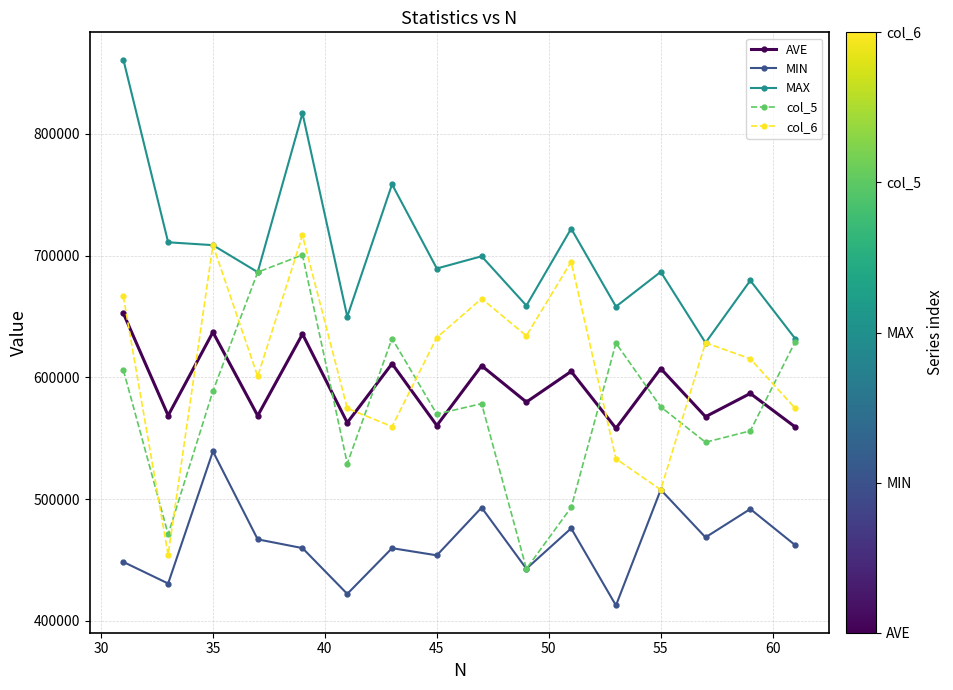

What are all the series names shown in the legend?

AVE, MIN, MAX, col_5, col_6